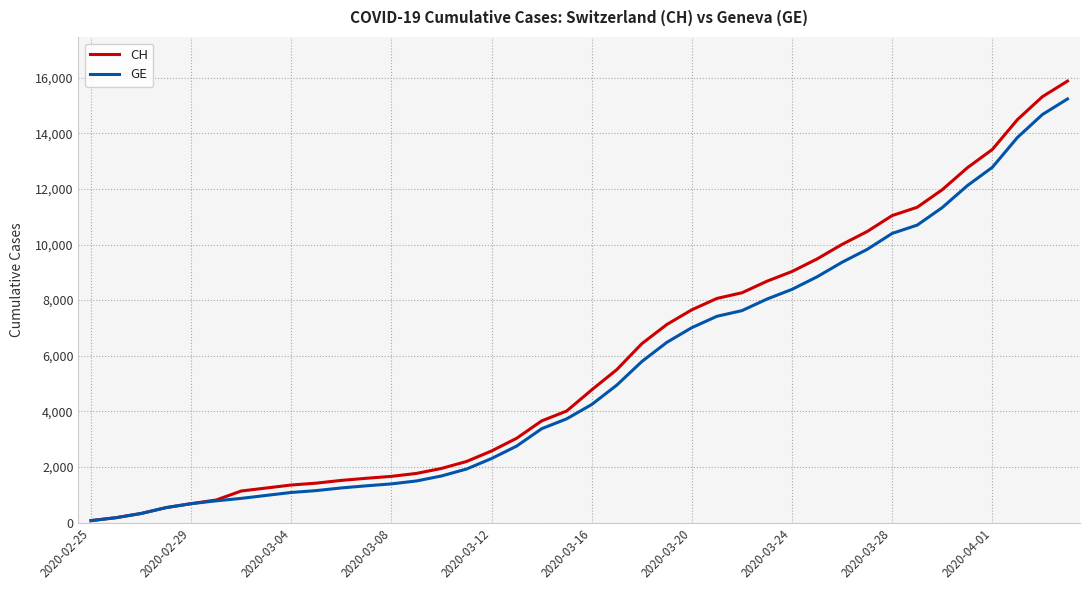

What is the maximum value shown in the chart?

15875